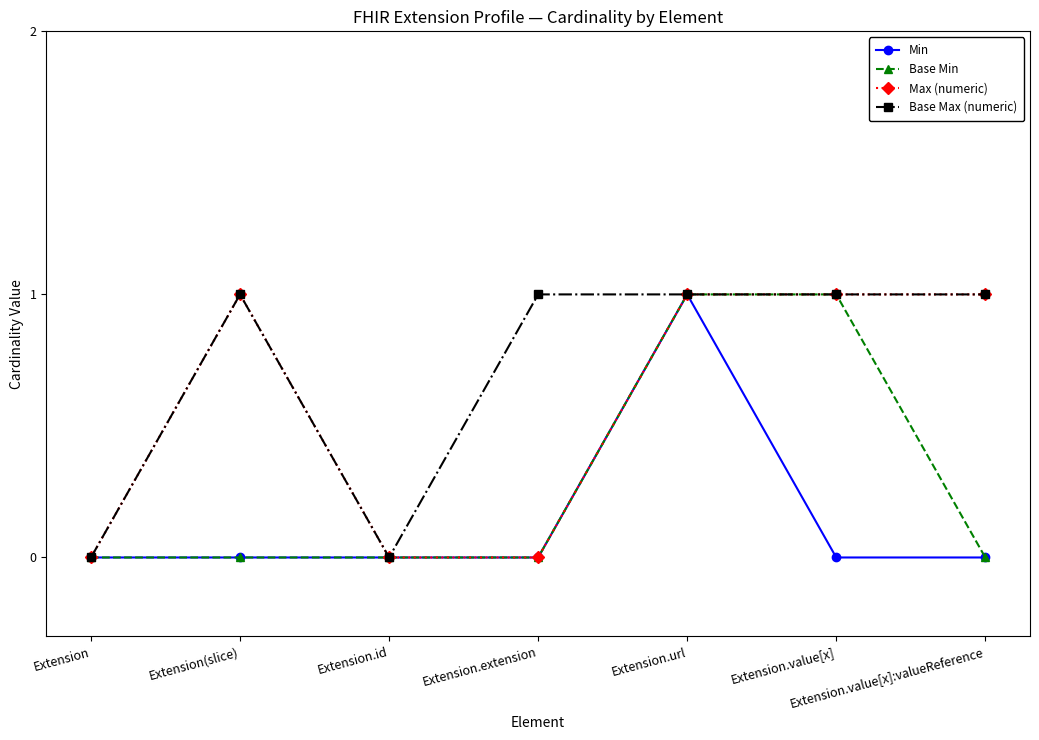

Does the chart have visible grid lines?

No